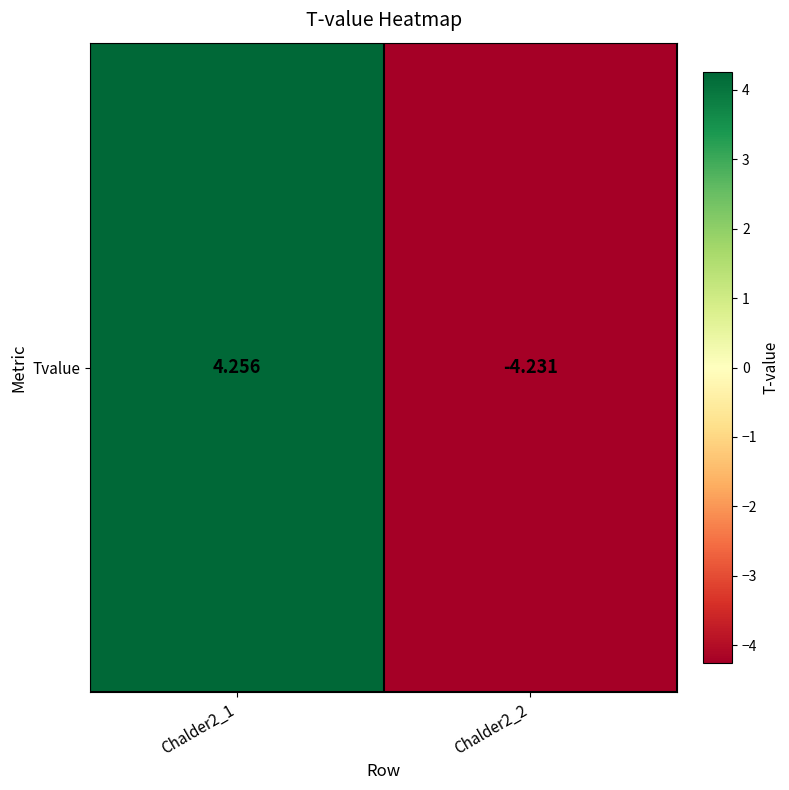

Reading left to right, what are all the values shown in this chart?

4.3	-4.2